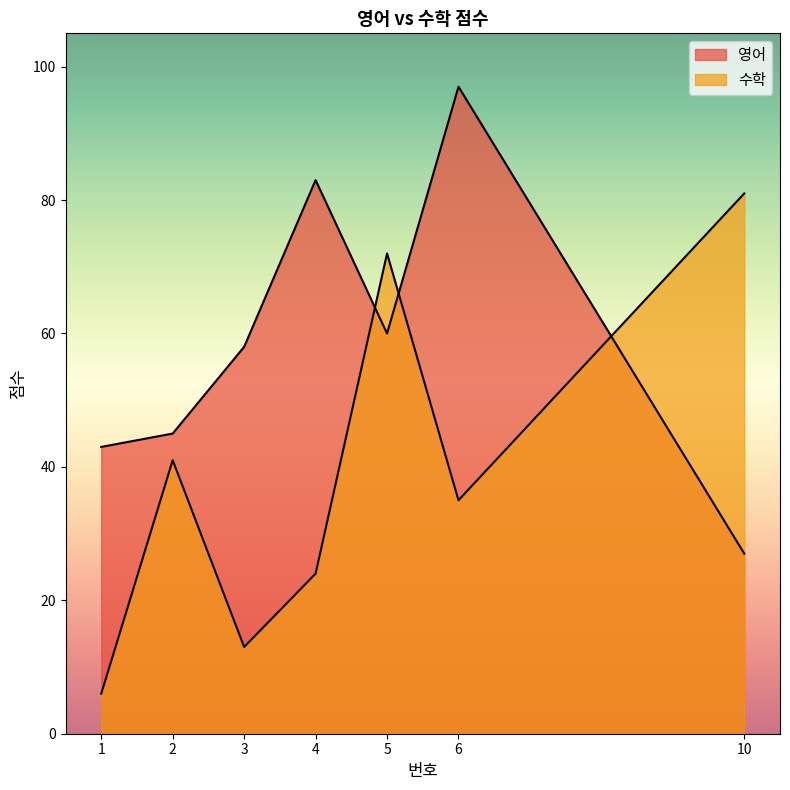

Reading left to right, transcribe all the data shown in this chart.

영어: 43	45	58	83	60	97	27
수학: 6	41	13	24	72	35	81